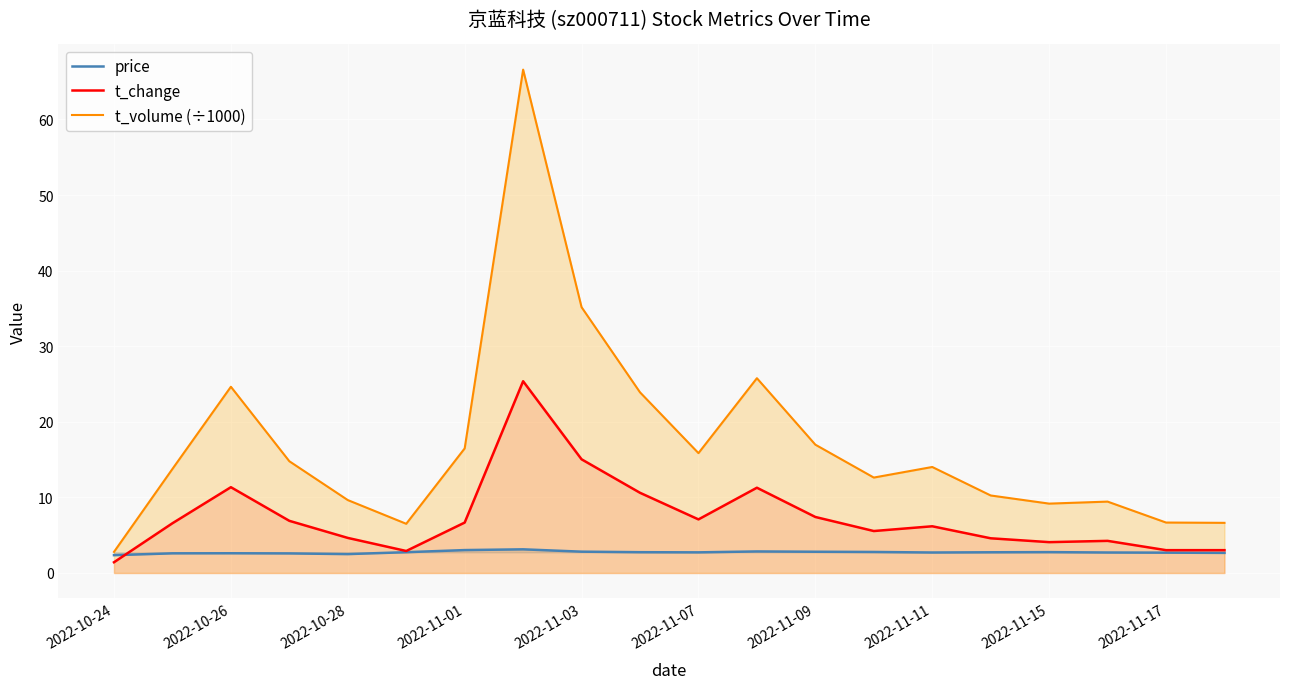

True or false: t_volume (÷1000) has more than 0 points higher than both neighbors.

True